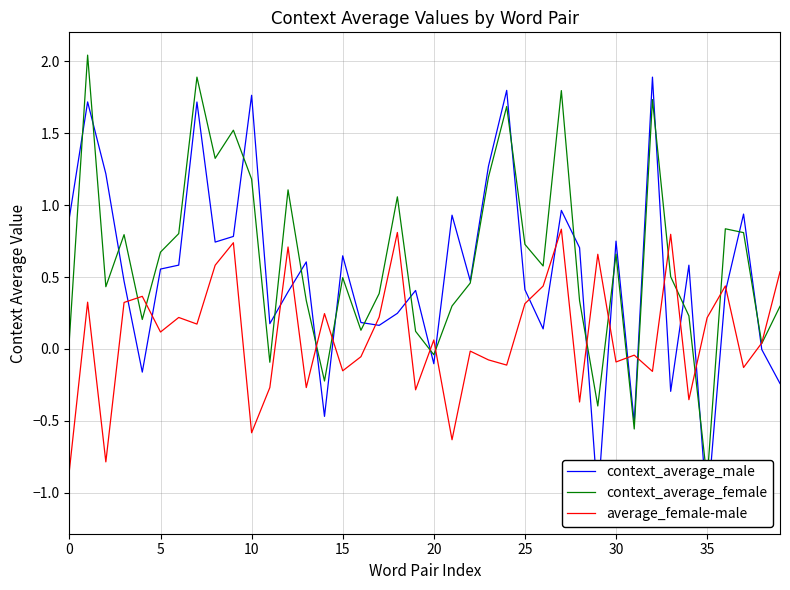

What is the maximum value for average_female-male?

0.8